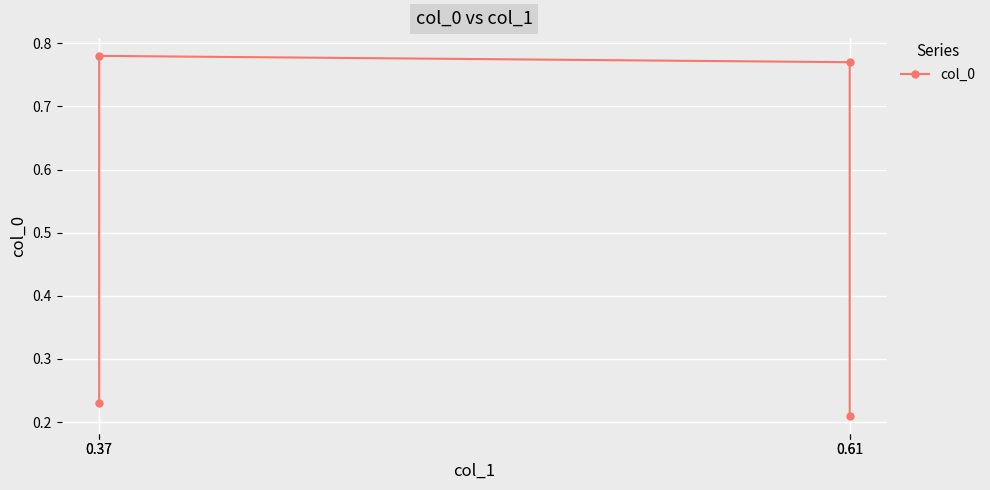

The chart shows a value of 0.3 at 0.61. True or false?

False